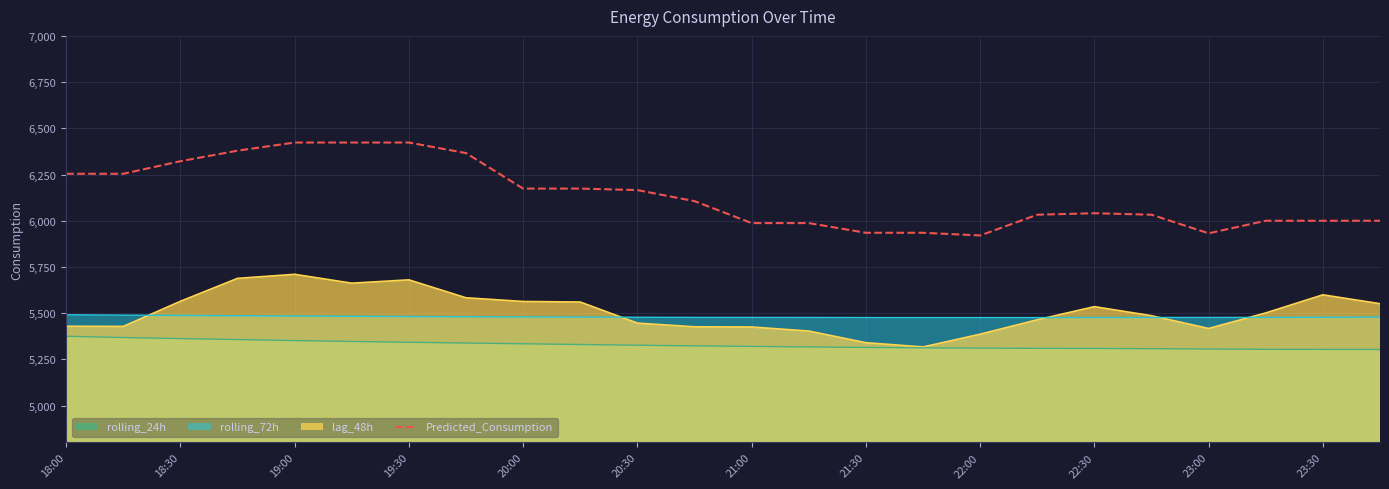

What is the maximum value shown in the chart?

6423.0